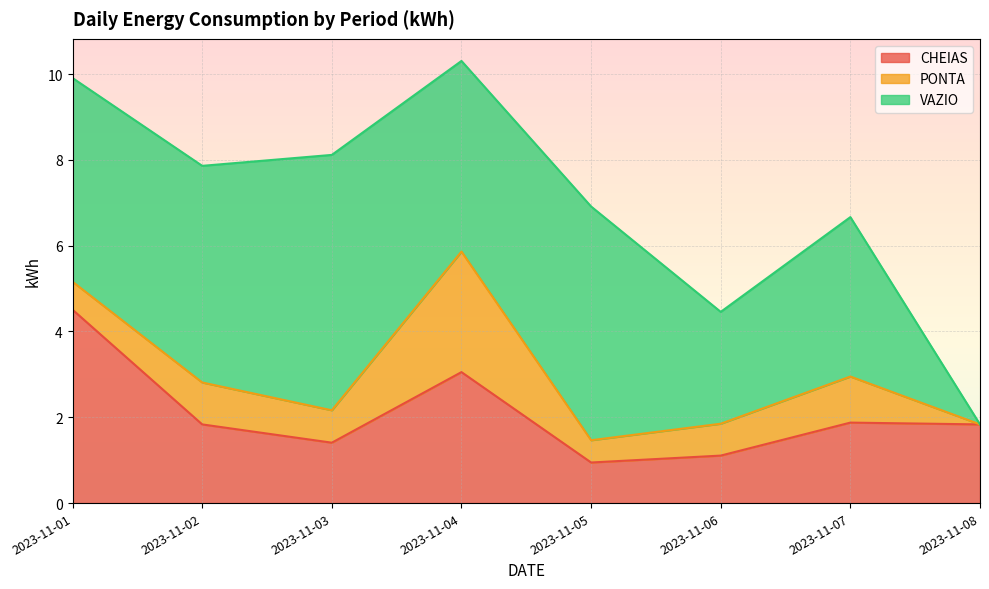

What is the approximate value of CHEIAS at 2023-11-08?

1.8